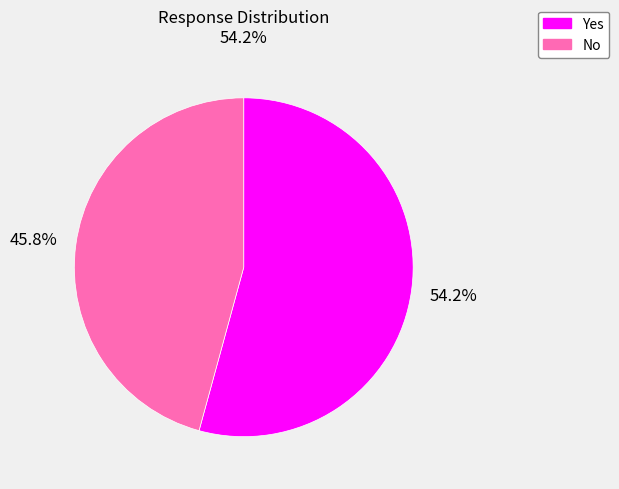

Do No and Yes together represent more than half of the pie?

Yes